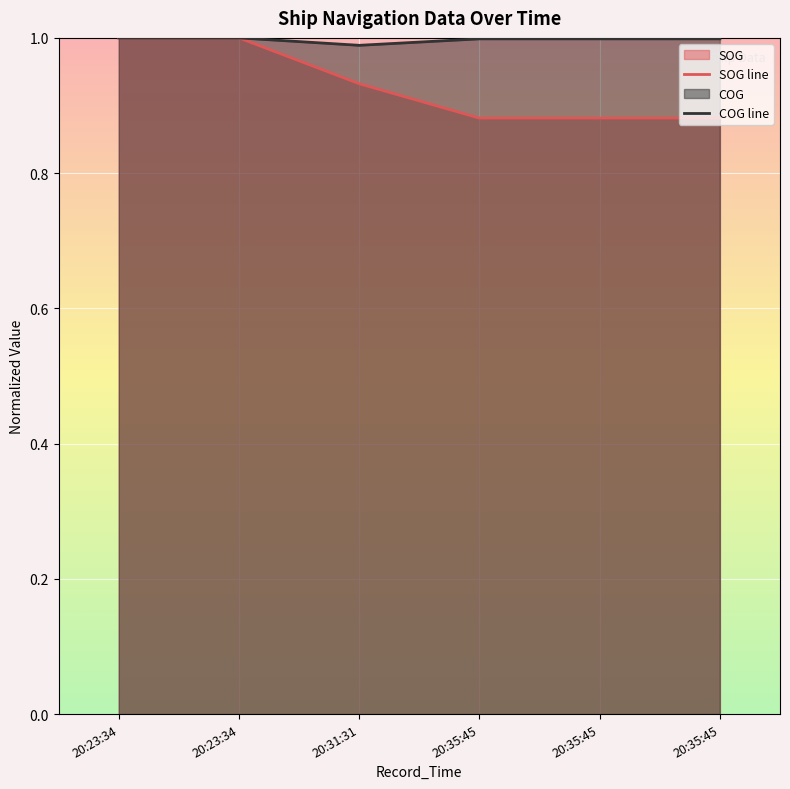

How many lines are shown in the chart?

2